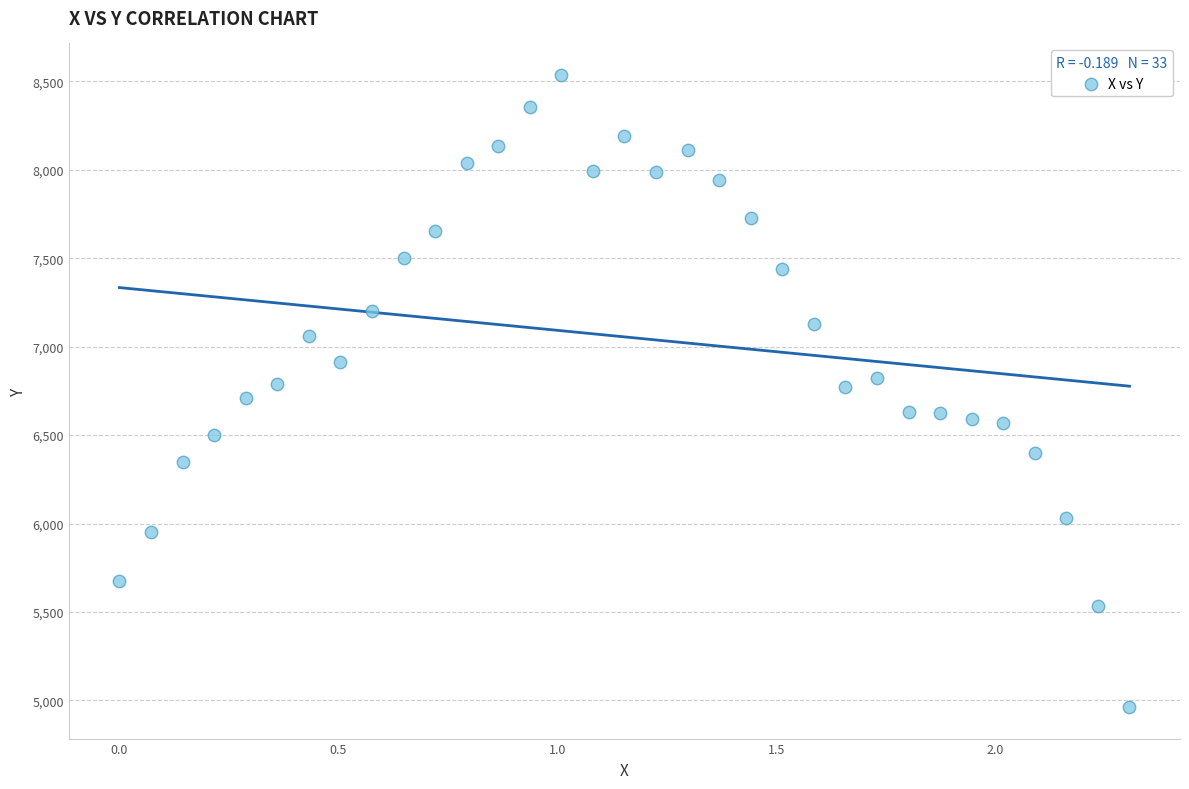

What is the range of X values (max minus min)?

2.3